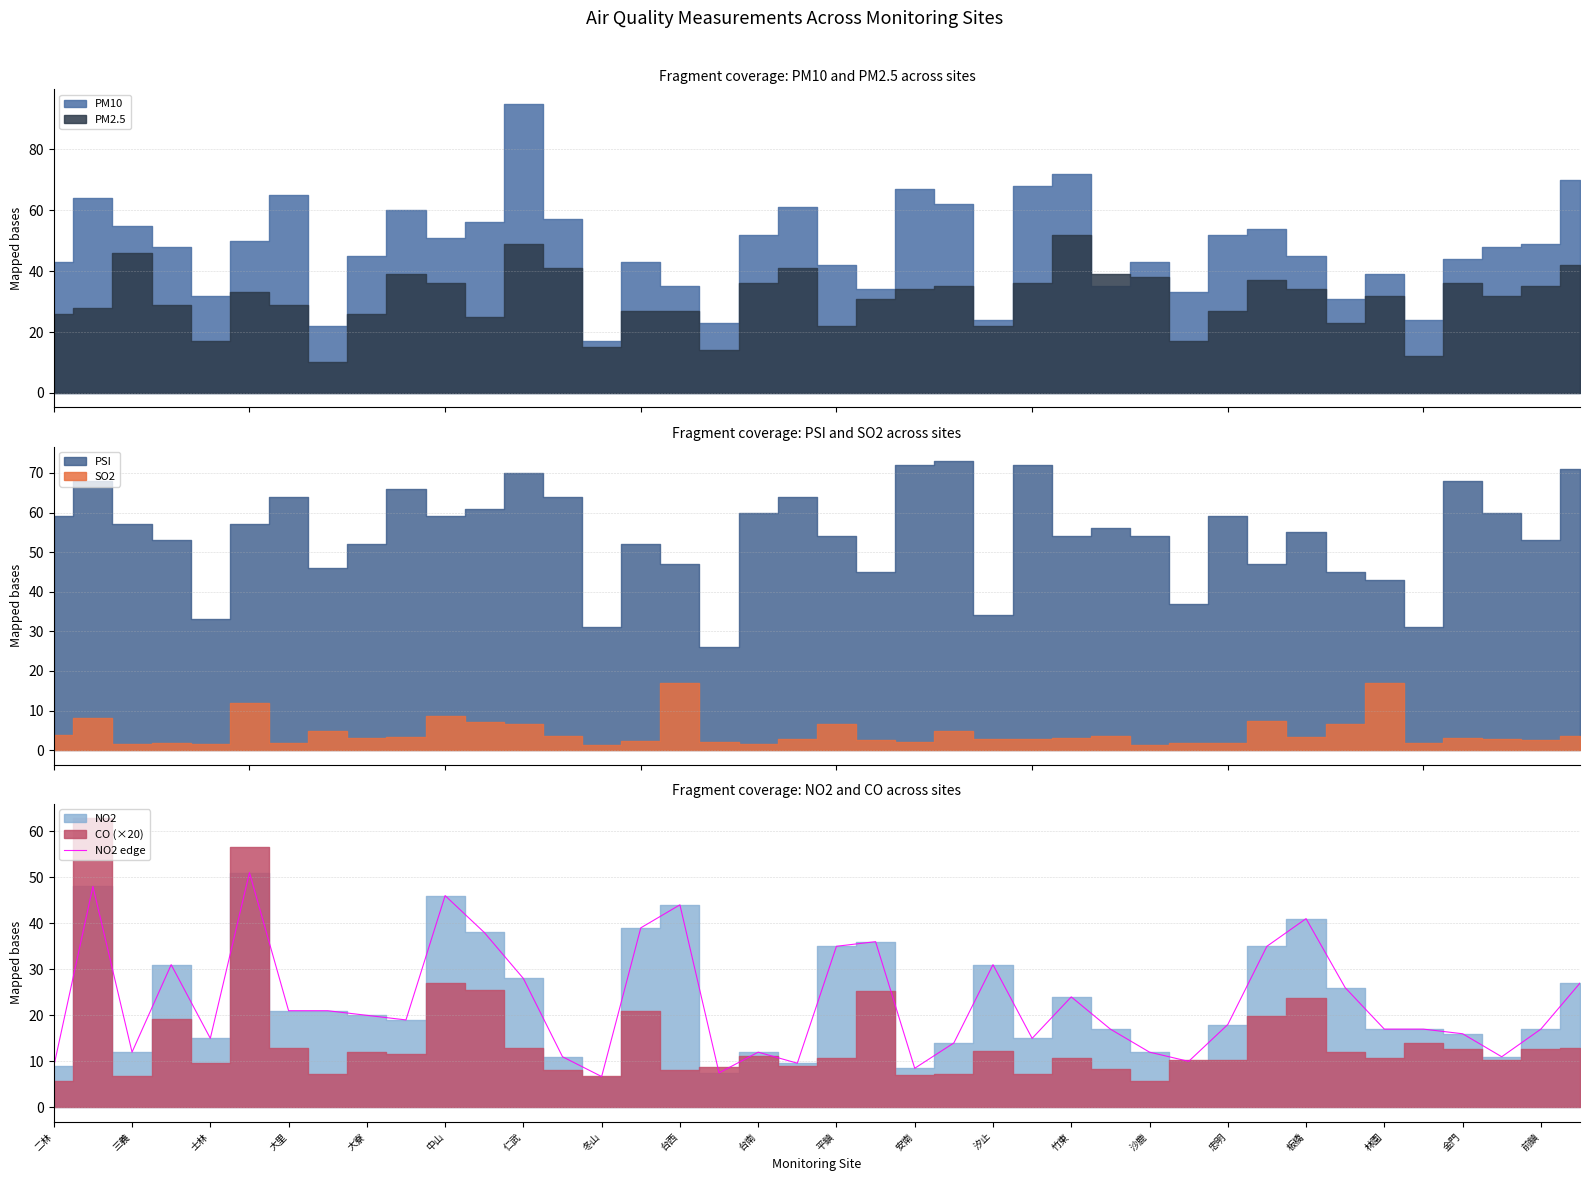

What is the maximum value for NO2 edge?

51.0